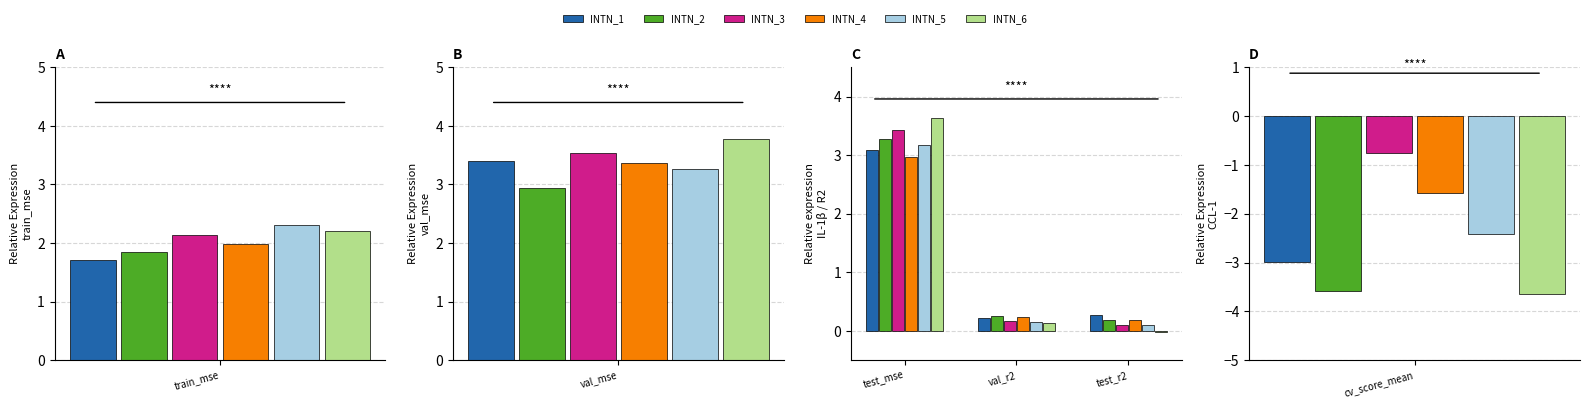

Which category has the highest value in the test_mse series?

INTN_6